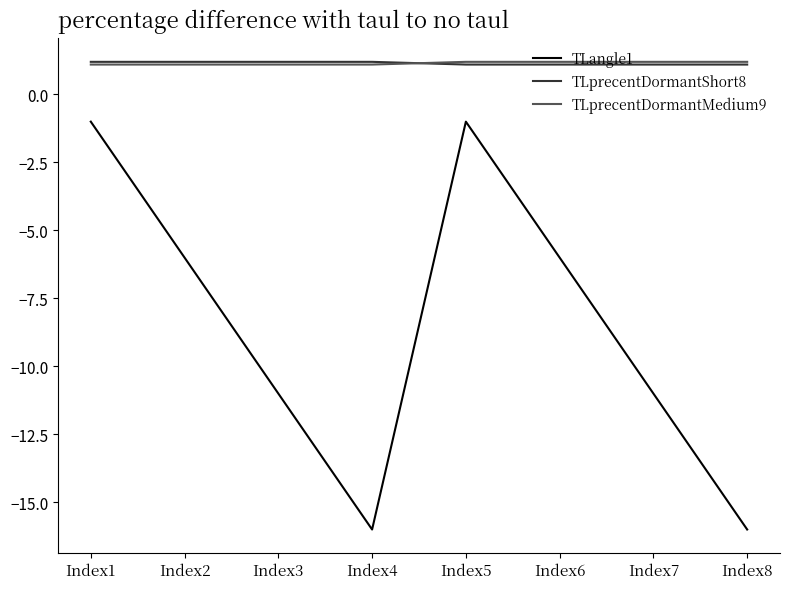

At which category does TLangle1 reach its first local valley?

Index4